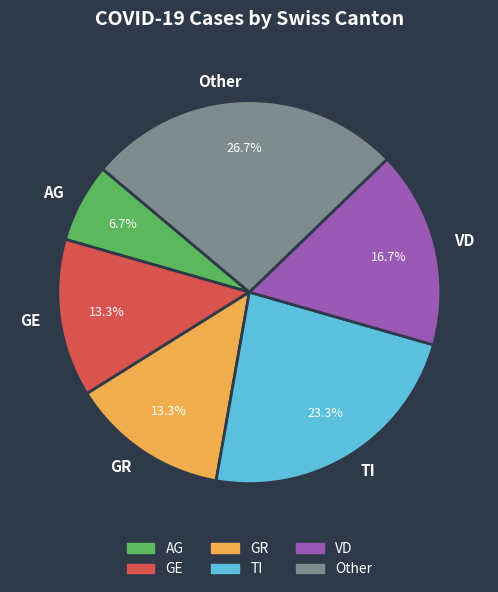

Does any single category account for the majority?

No